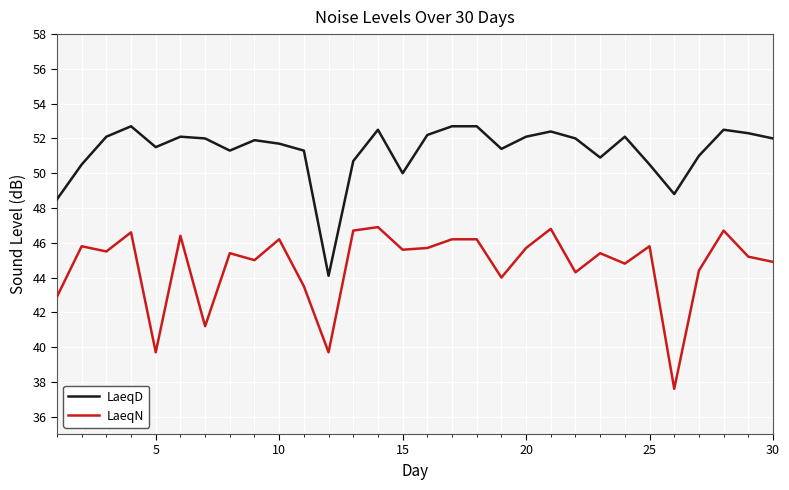

Reading left to right, list all the values displayed in this chart.

LaeqD: 48.5	50.5	52.1	52.7	51.5	52.1	52.0	51.3	51.9	51.7	51.3	44.1	50.7	52.5	50.0	52.2	52.7	52.7	51.4	52.1	52.4	52.0	50.9	52.1	50.5	48.8	51.0	52.5	52.3	52.0
LaeqN: 42.9	45.8	45.5	46.6	39.7	46.4	41.2	45.4	45.0	46.2	43.5	39.7	46.7	46.9	45.6	45.7	46.2	46.2	44.0	45.7	46.8	44.3	45.4	44.8	45.8	37.6	44.4	46.7	45.2	44.9